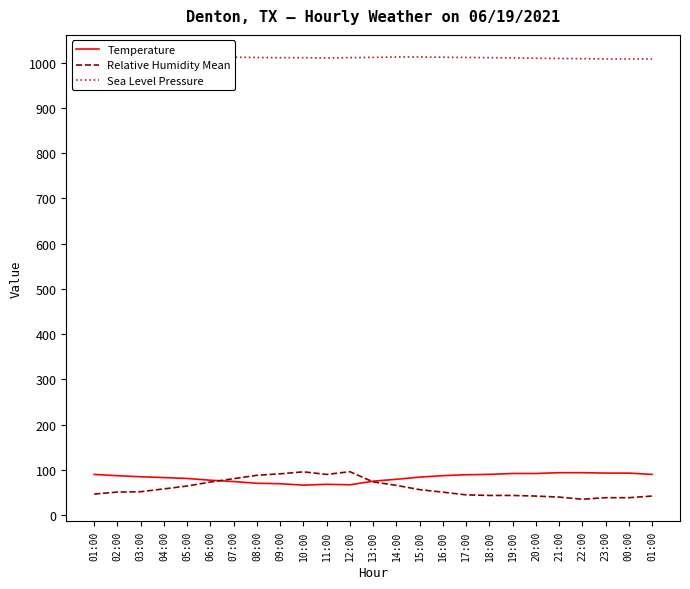

Does the chart have visible grid lines?

No